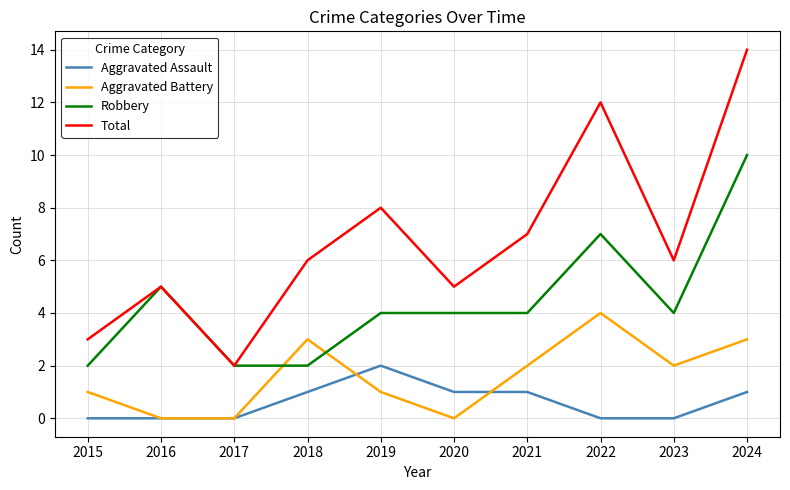

Rank the series by their maximum value, from highest to lowest.

Total, Robbery, Aggravated Battery, Aggravated Assault